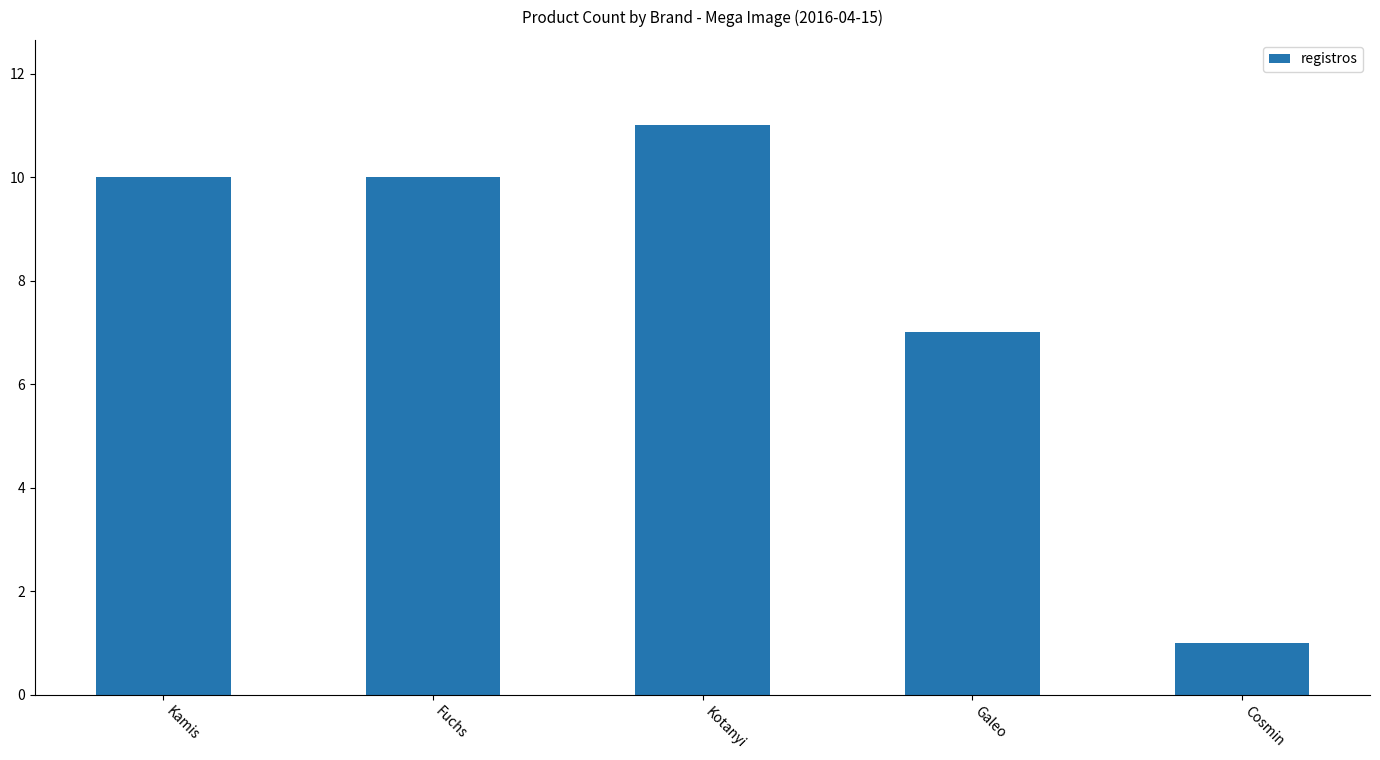

At which category does the chart reach its minimum across all series?

Cosmin